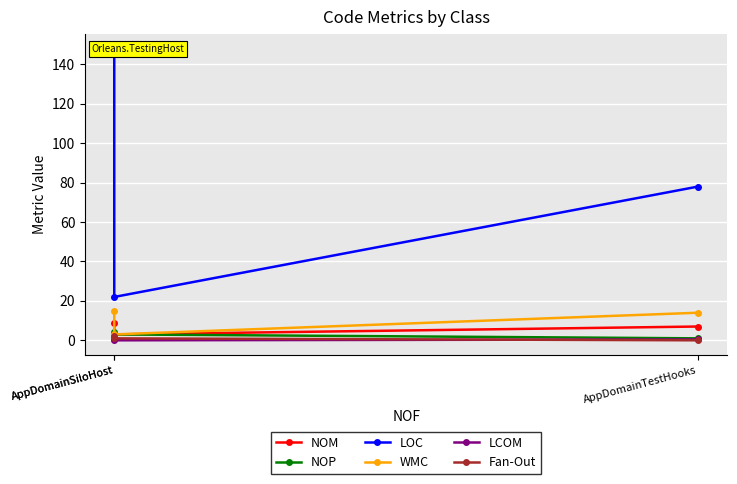

What is the difference between the NOP values at AppDomainTestHooks and AppDomainSiloHost?

2.0